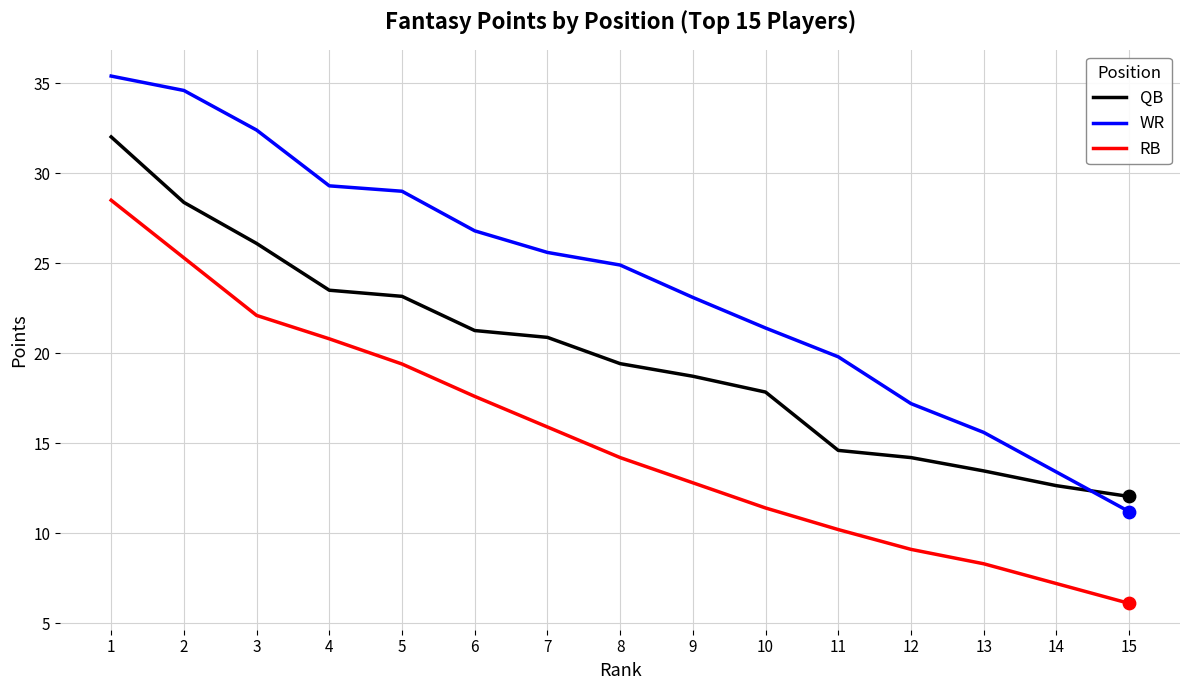

At how many categories does at least one series exceed 9?

15